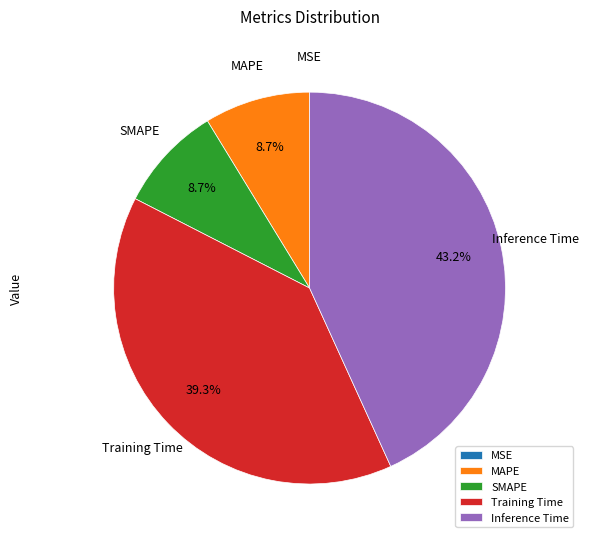

To the nearest percent, what is the difference between the largest and smallest slice percentages?

43%